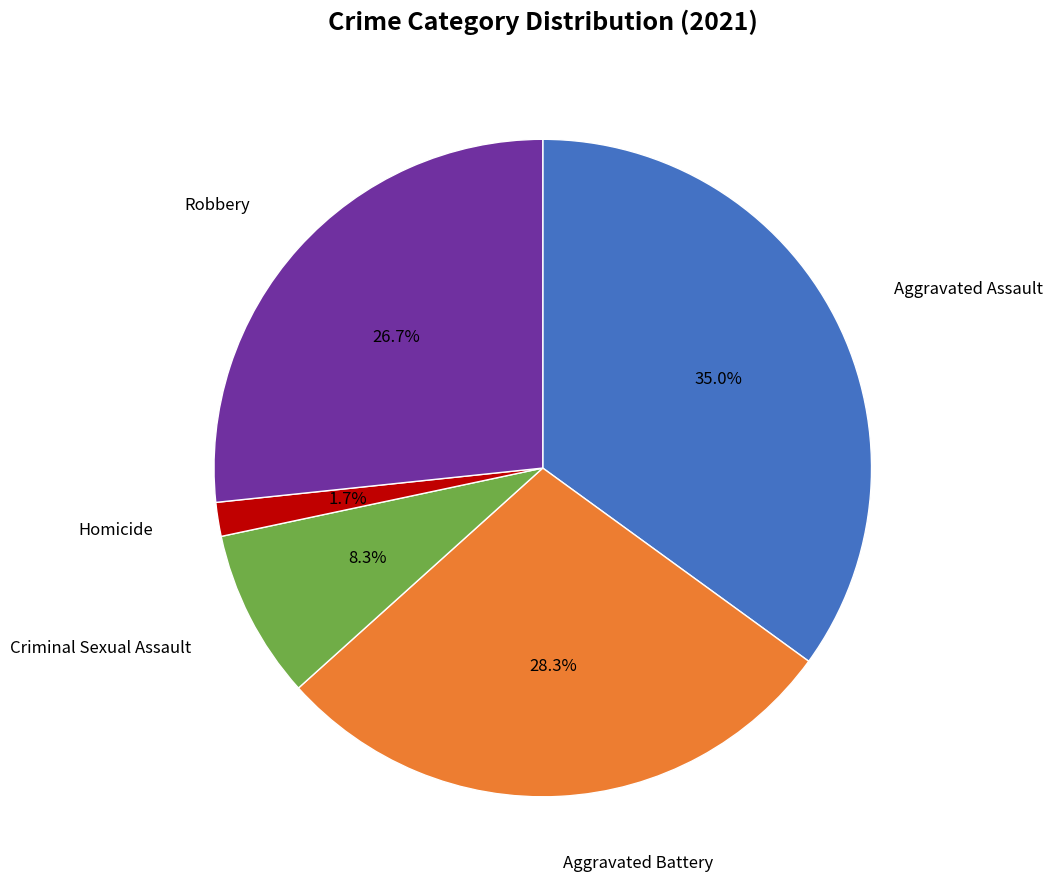

Is there any slice that represents more than half of the pie?

No